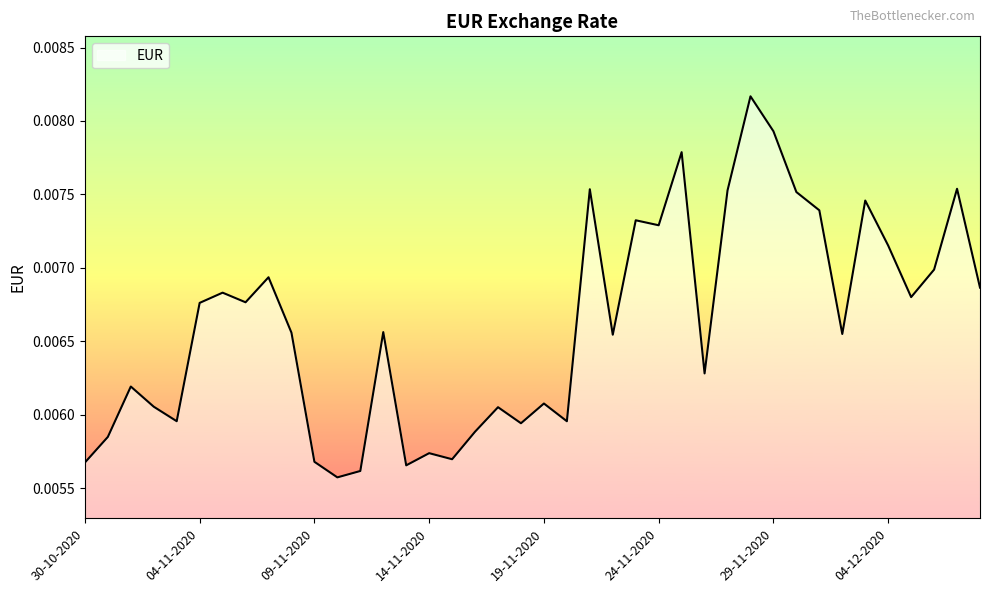

At which label is the value closest to 0?

10-11-2020